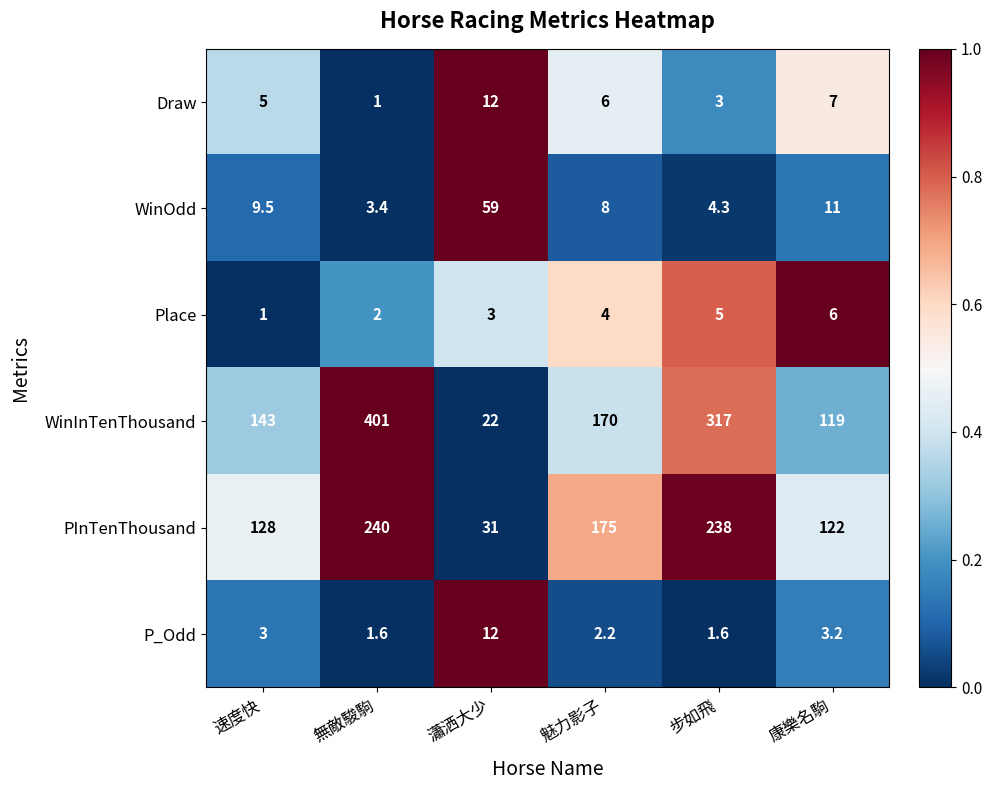

How many values in the Place series are below 4?

3